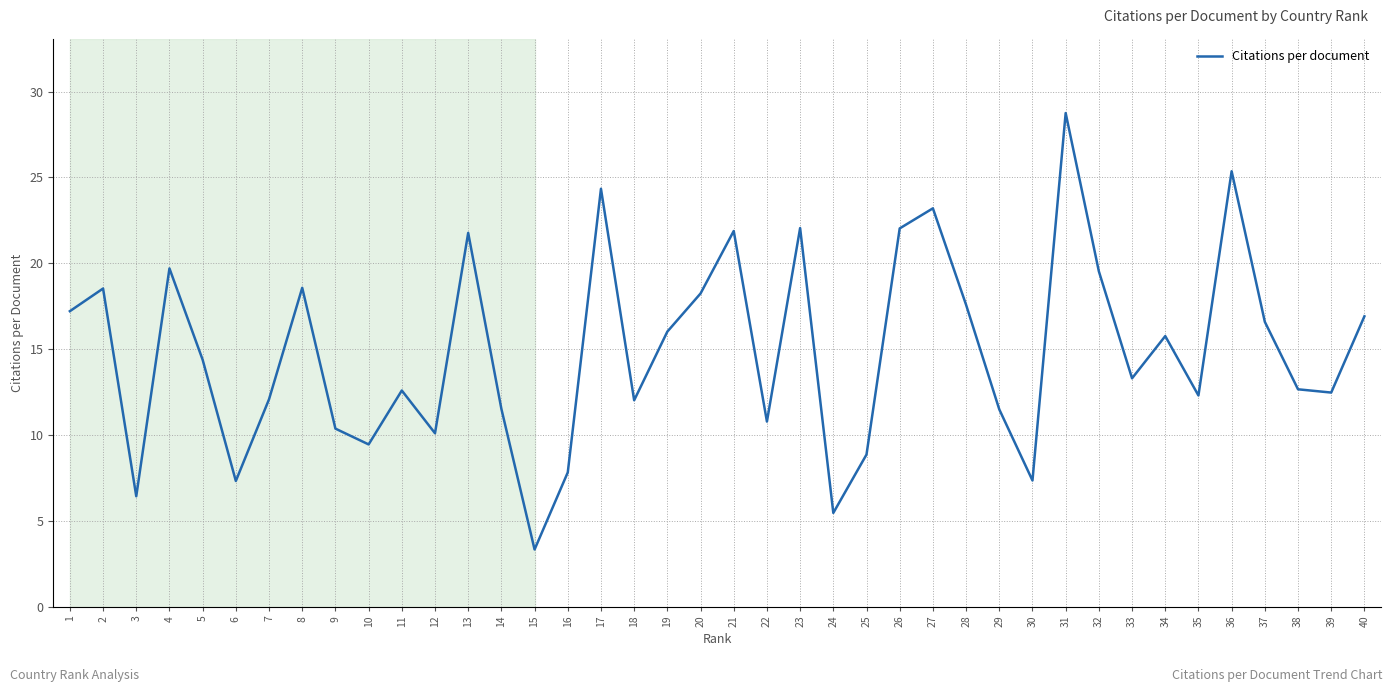

The chart shows a value of 4.9 at 39. True or false?

False